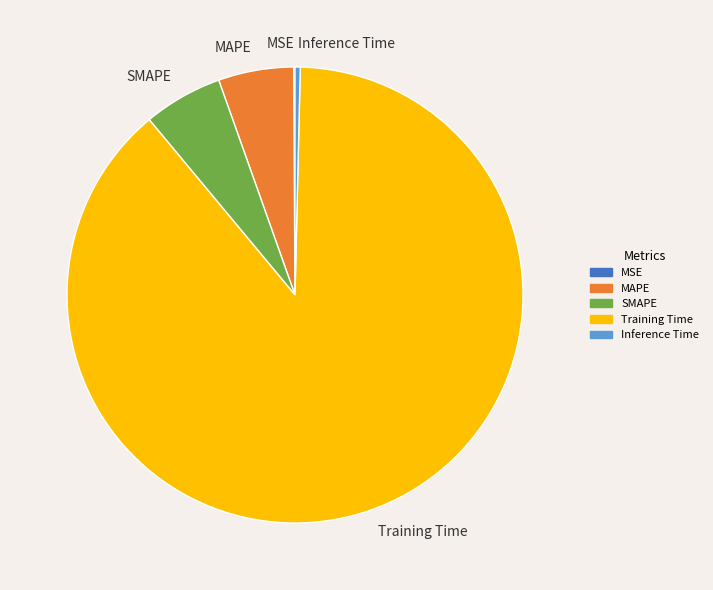

Do SMAPE and Inference Time together represent more than half of the pie?

No